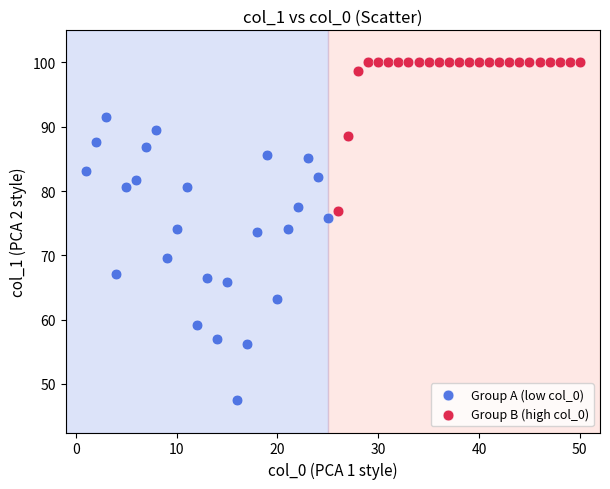

Which series contains the lowest Y value?

Group A (low col_0)